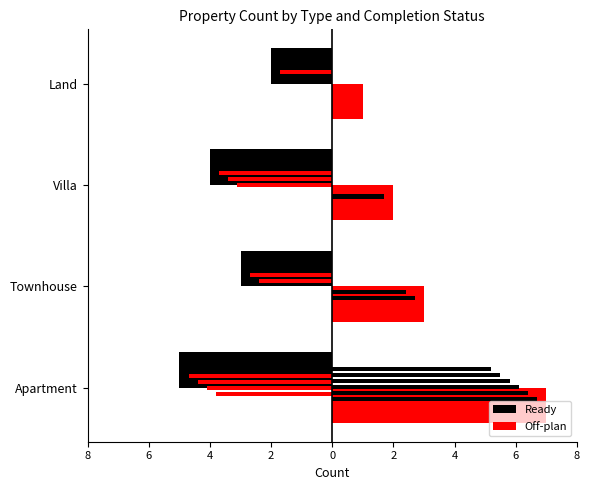

How many groups of bars are there?

4